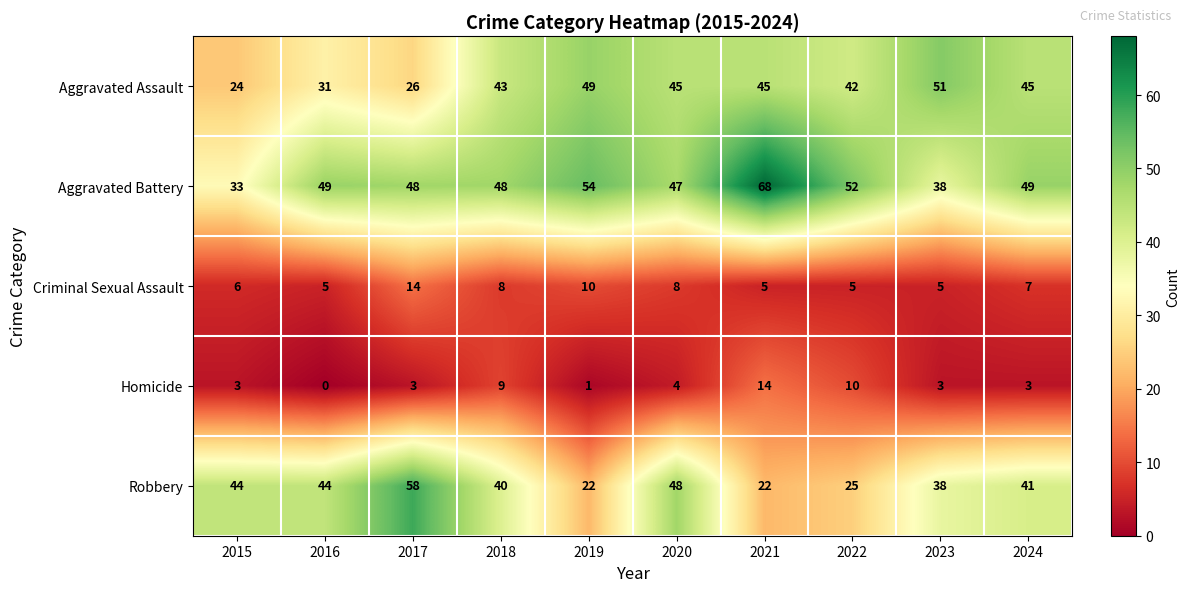

What is the average value of the Aggravated Battery series?

49